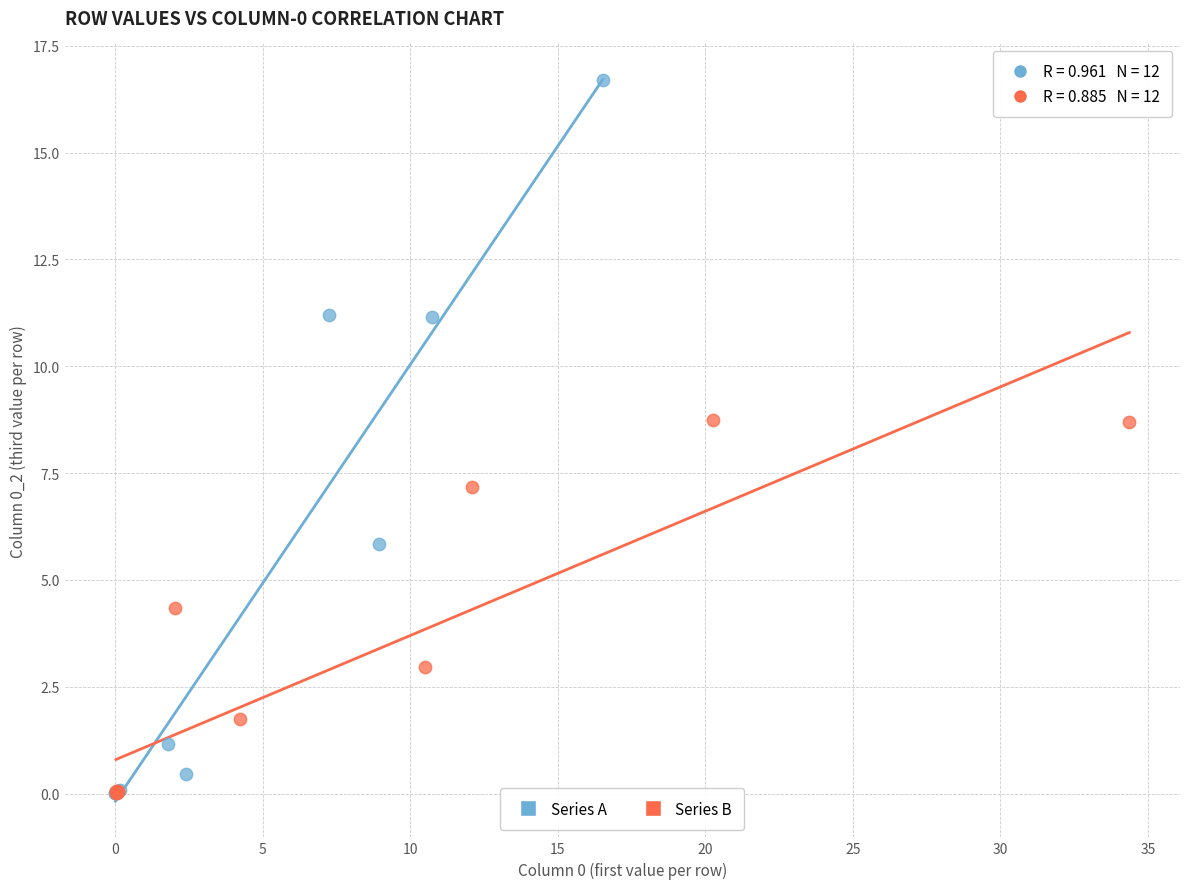

Which series has the largest Y range (max minus min)?

Series A